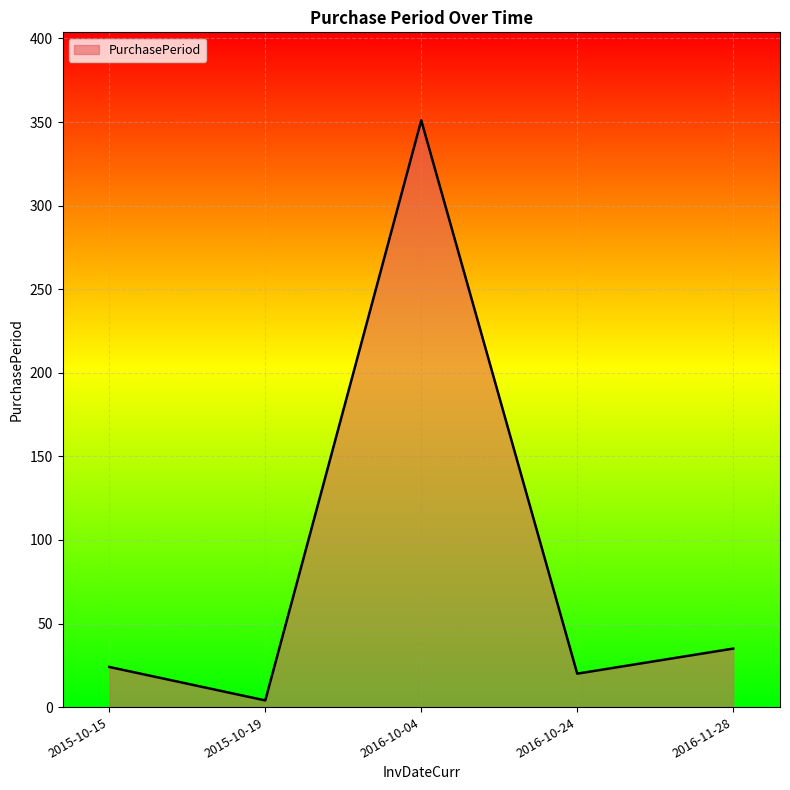

Reading left to right, what are all the values shown in this chart?

24	4	351	20	35